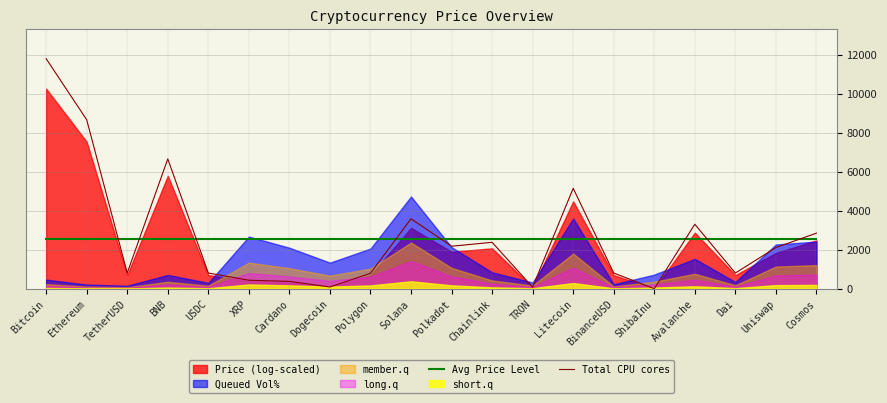

What position from the right is Avalanche?

4